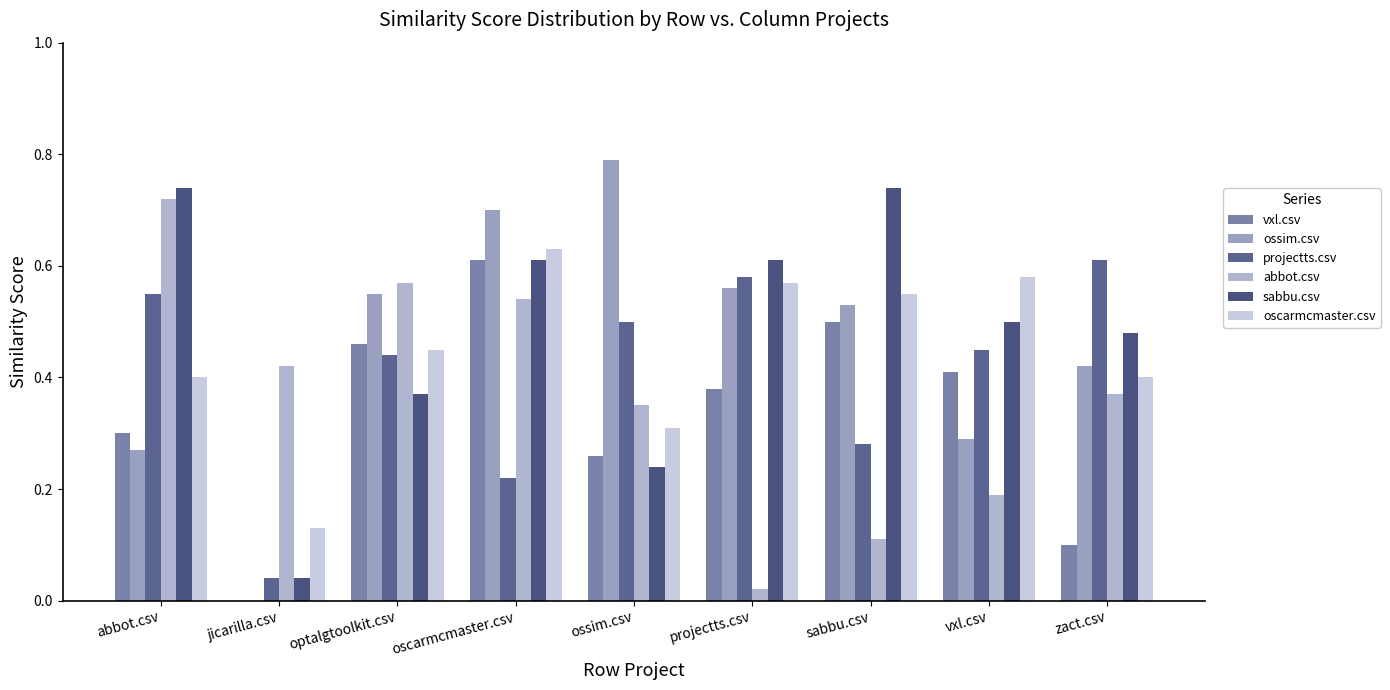

What is the difference between the maximum and second lowest values in the projectts.csv series?

0.4